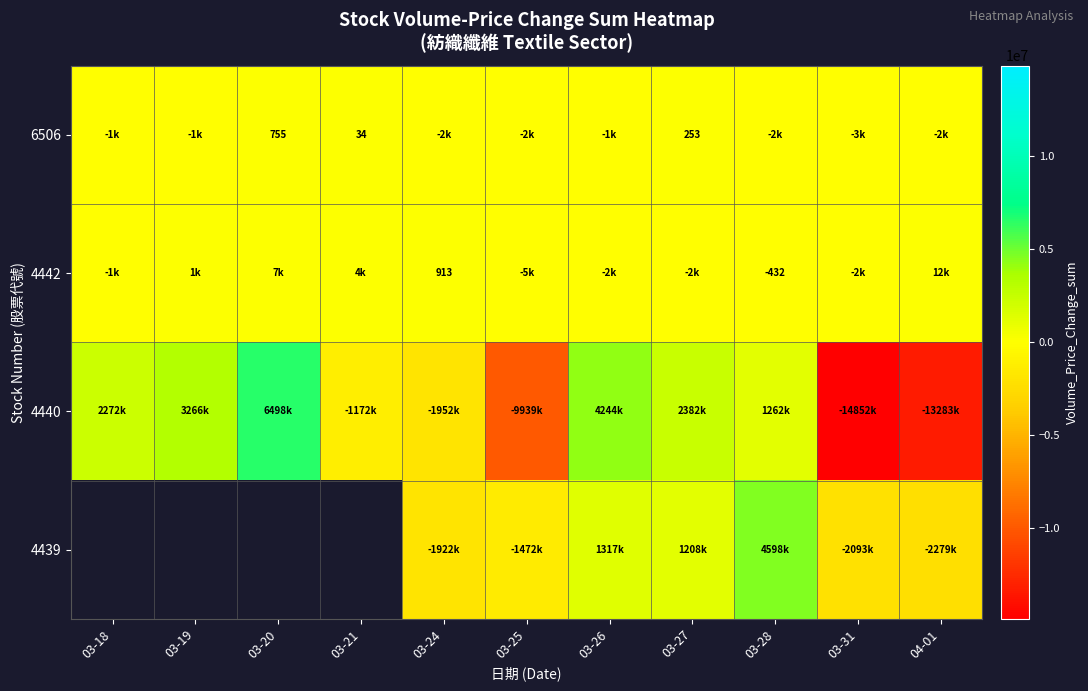

At how many categories does at least one series exceed 4137067?

3